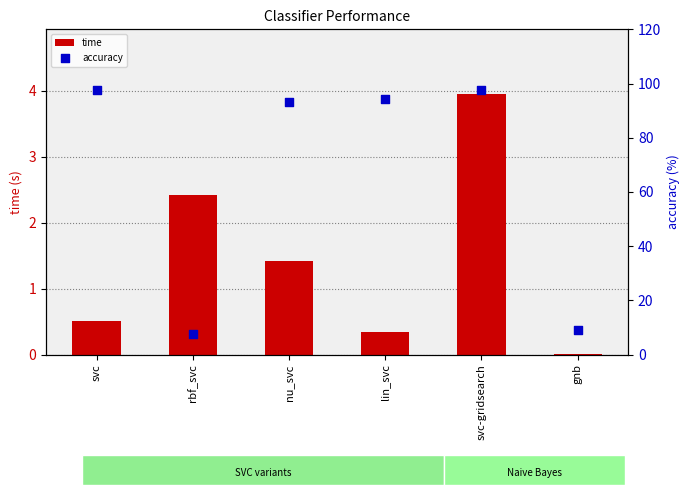

At how many categories does at least one series exceed 75?

4